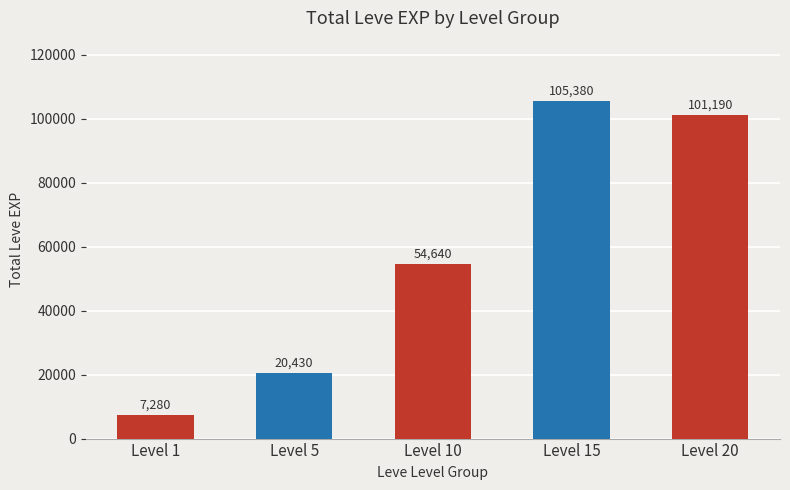

What is the value of the 3rd bar from the left?

54640